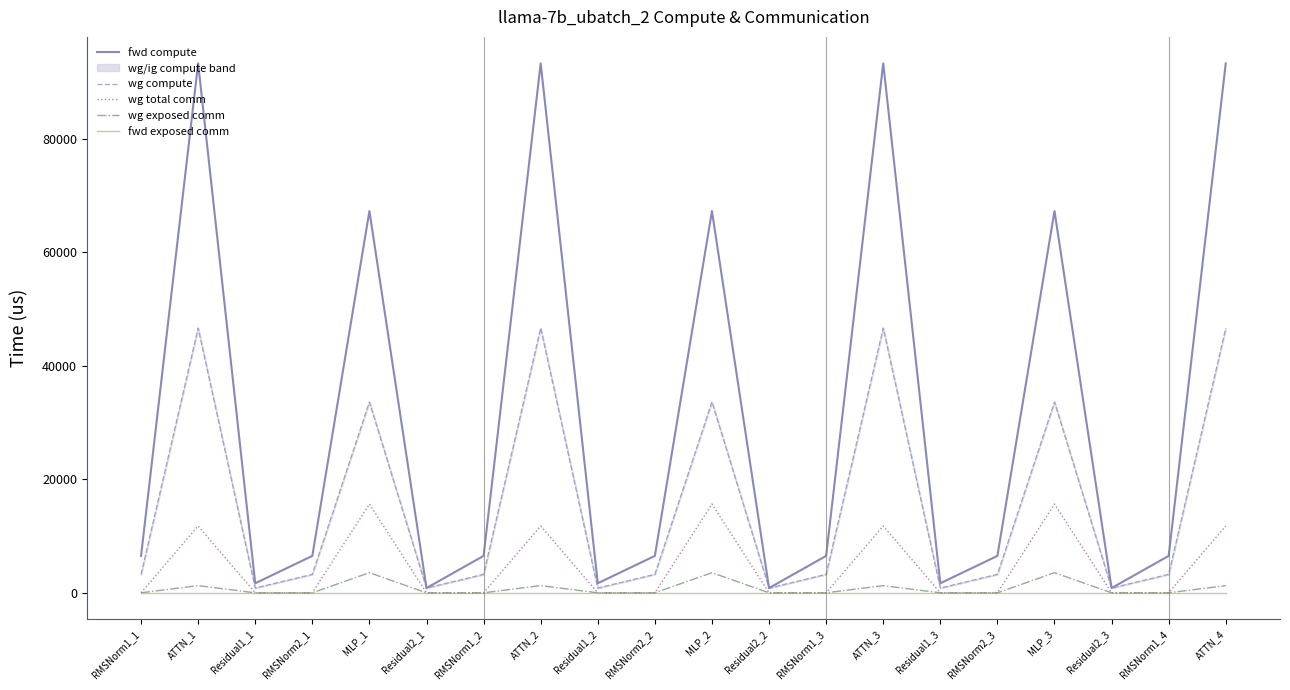

What is the difference between the highest and lowest values at RMSNorm2_1?

6507.6